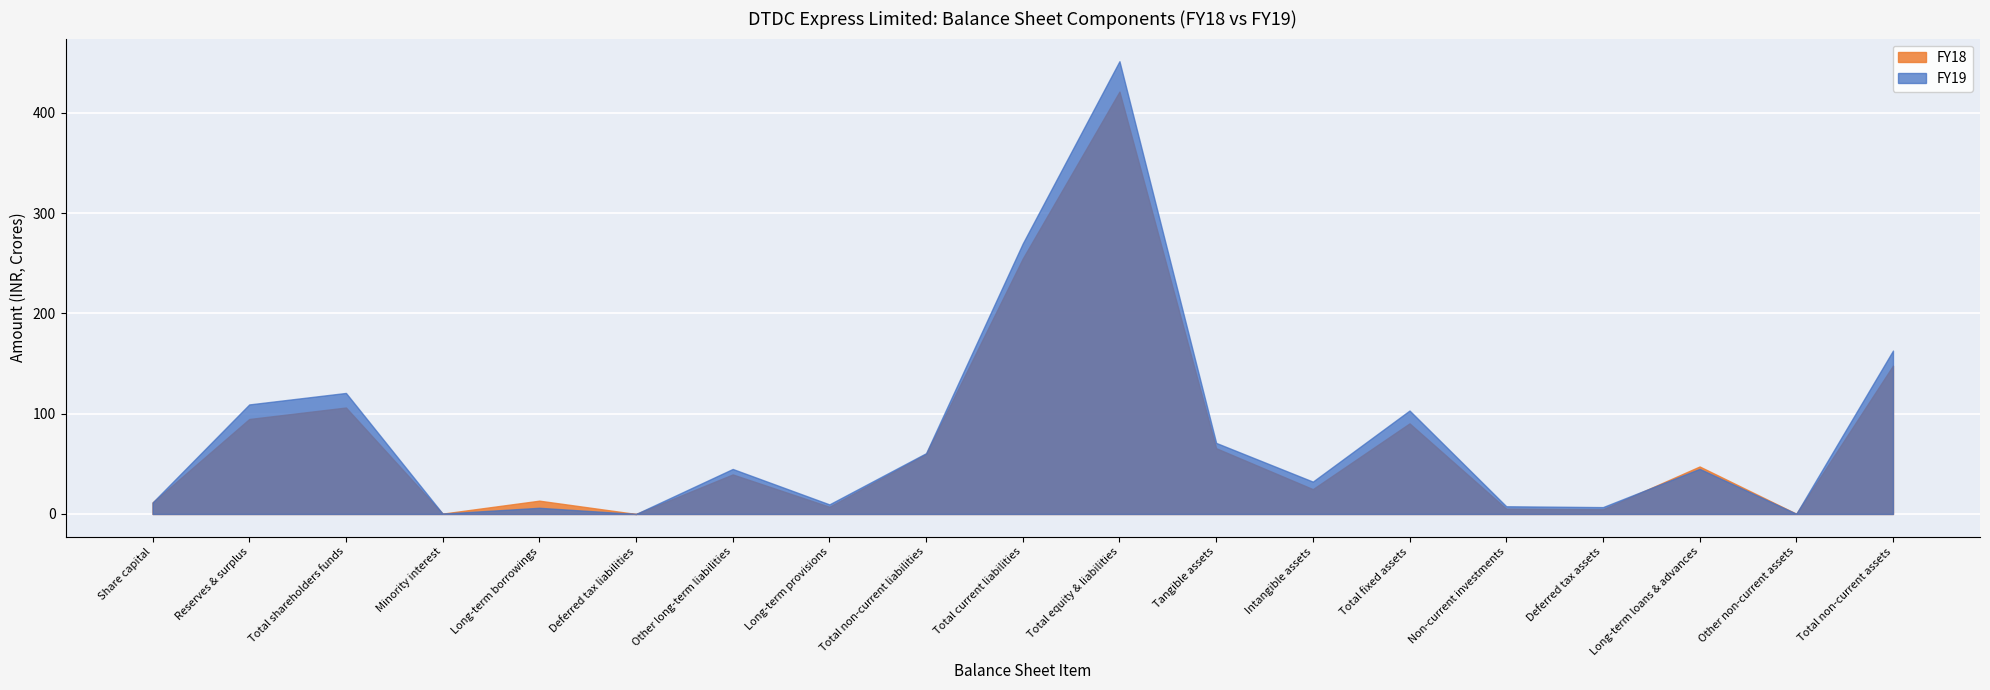

How many data points does each series have?

19